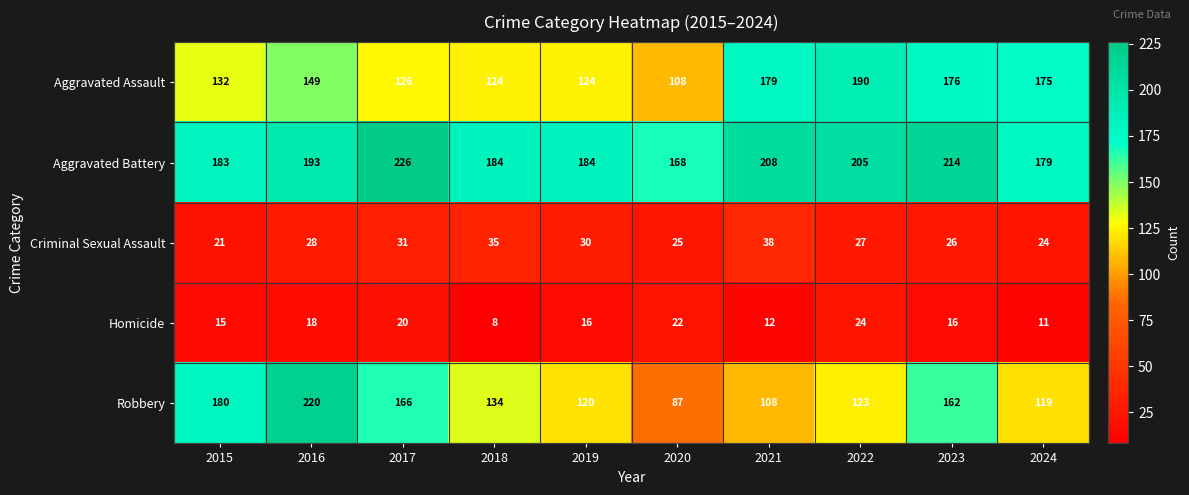

The value of Aggravated Battery at 2016 is 306. True or false?

False